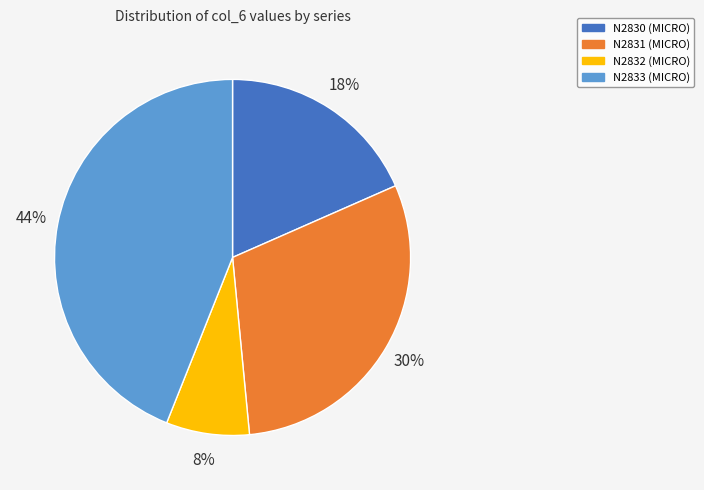

How many segments does this pie chart have?

4